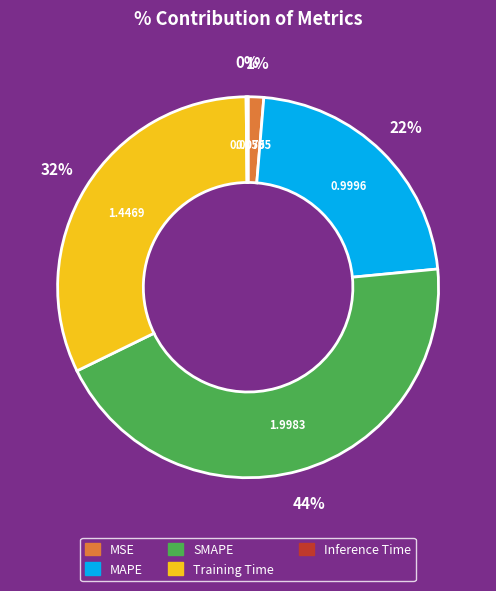

Which category has the biggest portion of the pie?

SMAPE